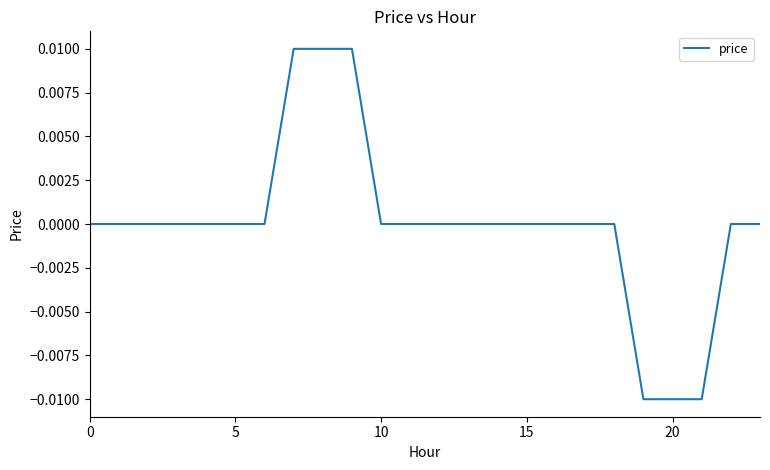

At which category does the chart reach its minimum across all series?

19